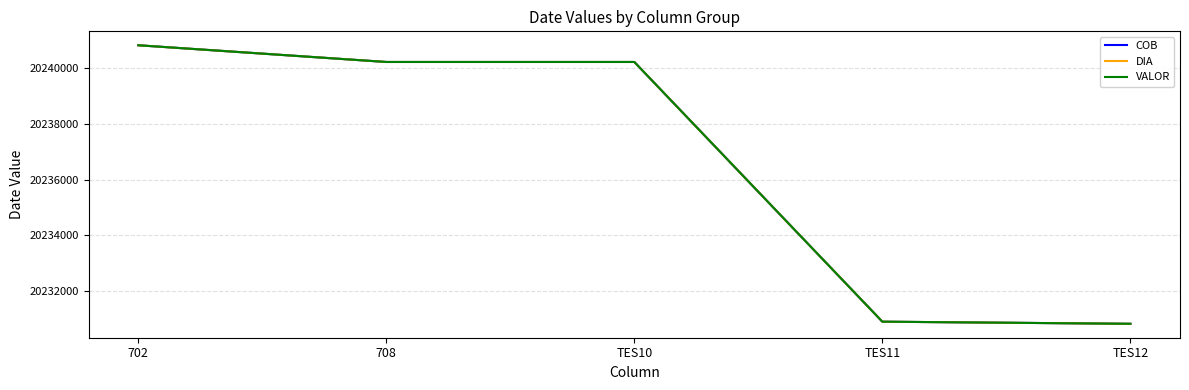

Which category has the highest value in the DIA series?

702